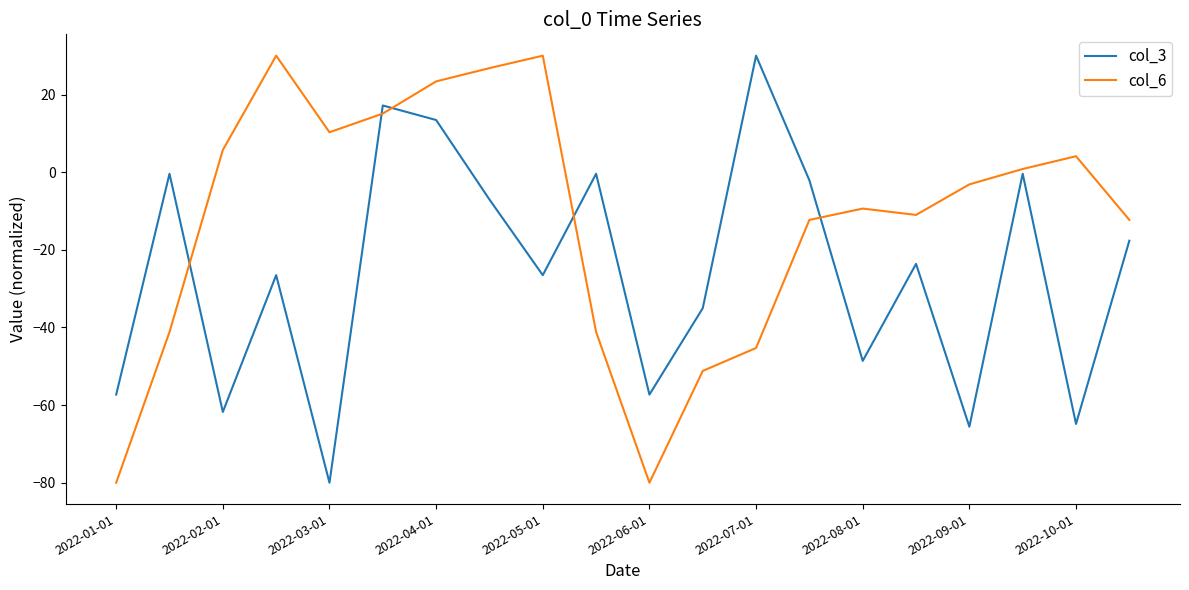

How many intersections are there between col_3 and col_6?

5